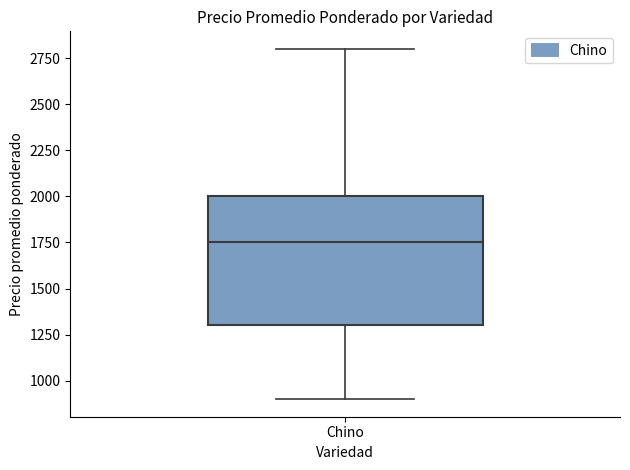

Read this box plot against the y-axis: the position of the median line, the range covered by the box, and the ends of both whiskers. The values are not printed on the chart, so give them approximately, as read against the axis.

median 1750, box 1300 to 2000, whiskers 900 to 2800